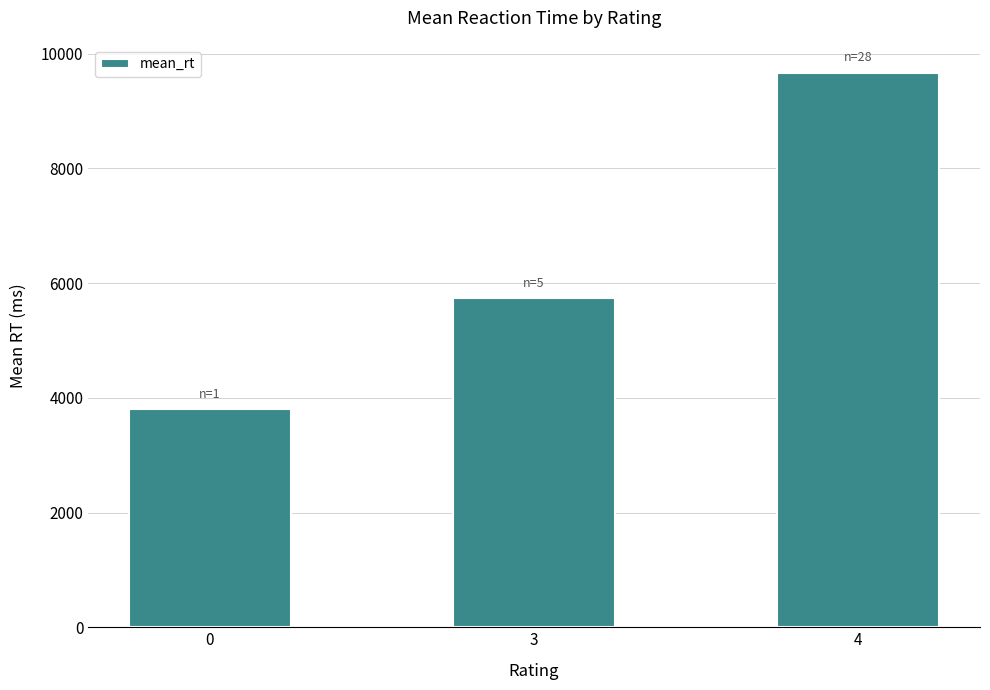

How many series are shown in this chart?

1